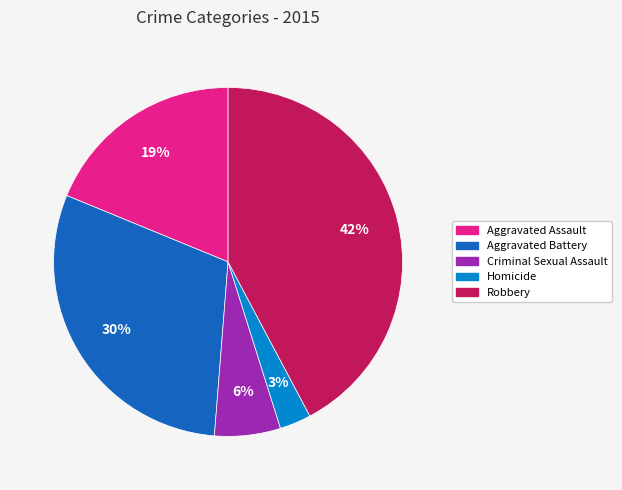

Which category has the smallest portion of the pie?

Homicide